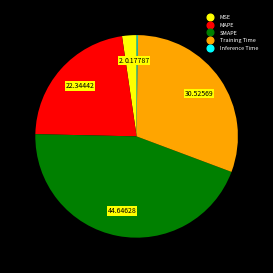

What is the ratio of the value at Training Time to the value at SMAPE?

0.7